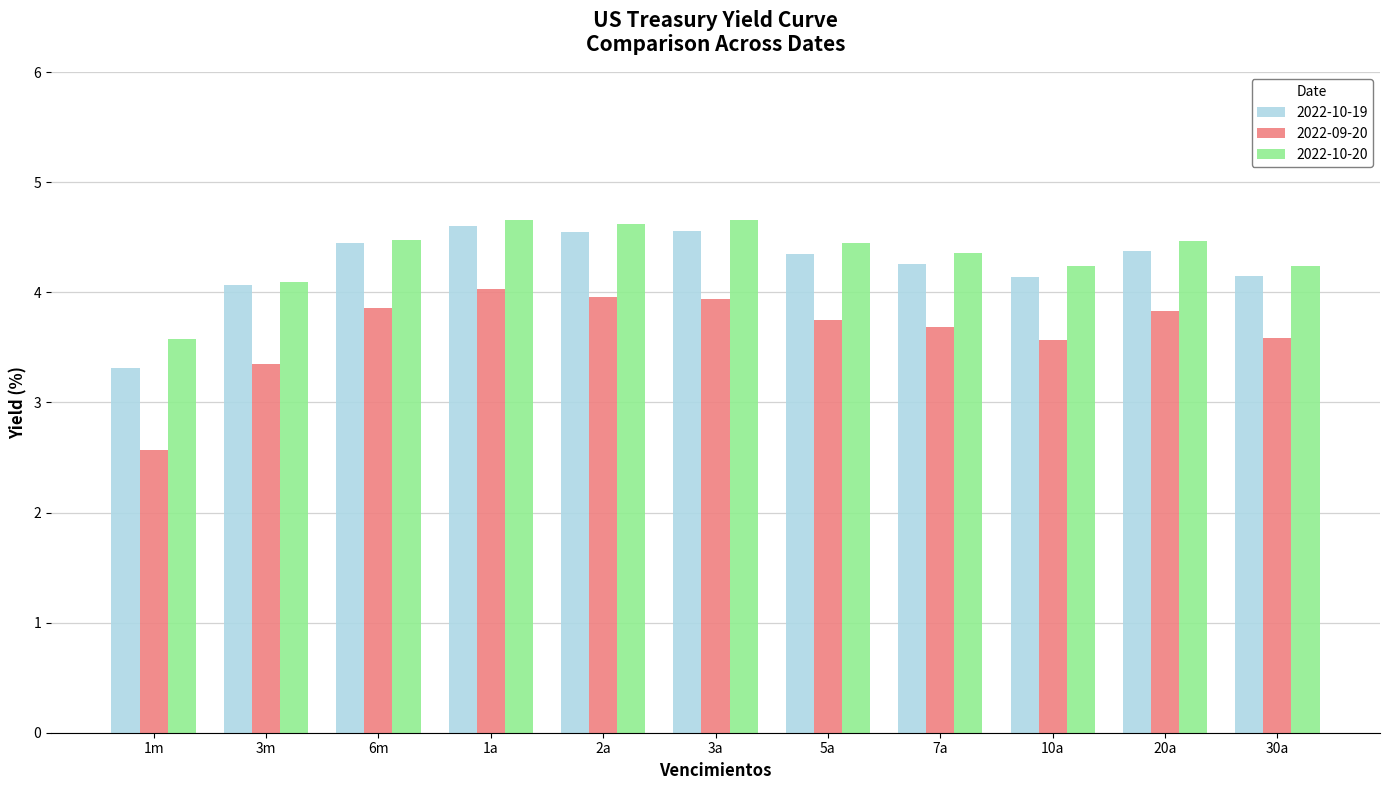

Where is 2022-10-20 nearest to the value 4?

3m